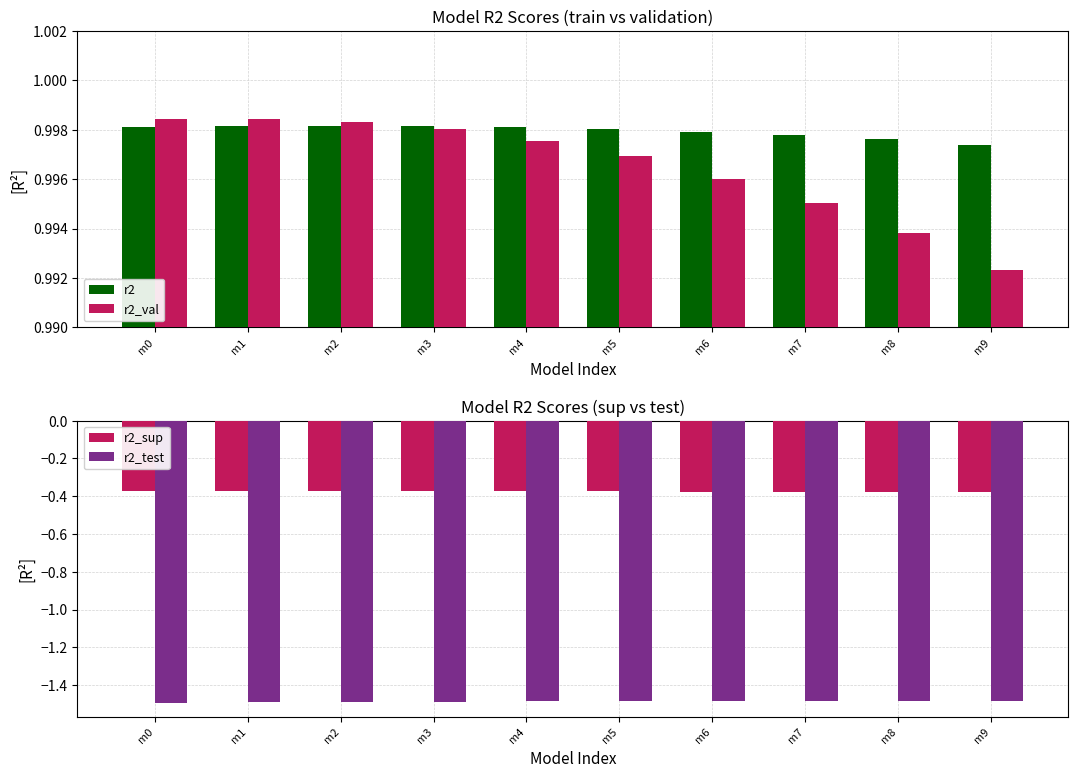

Rank the series by their maximum value, from lowest to highest.

r2_test, r2_sup, r2, r2_val